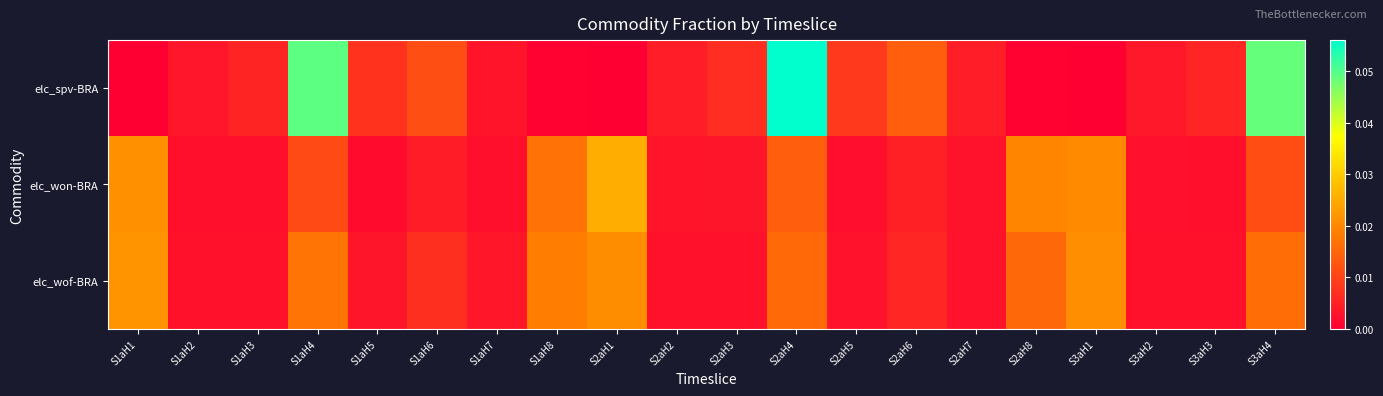

Reading left to right, extract all data points from this chart.

elc_spv-BRA: S1aH1=0.0	S1aH2=0.0	S1aH3=0.0	S1aH4=0.0	S1aH5=0.0	S1aH6=0.0	S1aH7=0.0	S1aH8=0.0	S2aH1=0.0	S2aH2=0.0	S2aH3=0.0	S2aH4=0.1	S2aH5=0.0	S2aH6=0.0	S2aH7=0.0	S2aH8=0.0	S3aH1=0.0	S3aH2=0.0	S3aH3=0.0	S3aH4=0.0
elc_won-BRA: S1aH1=0.0	S1aH2=0.0	S1aH3=0.0	S1aH4=0.0	S1aH5=0.0	S1aH6=0.0	S1aH7=0.0	S1aH8=0.0	S2aH1=0.0	S2aH2=0.0	S2aH3=0.0	S2aH4=0.0	S2aH5=0.0	S2aH6=0.0	S2aH7=0.0	S2aH8=0.0	S3aH1=0.0	S3aH2=0.0	S3aH3=0.0	S3aH4=0.0
elc_wof-BRA: S1aH1=0.0	S1aH2=0.0	S1aH3=0.0	S1aH4=0.0	S1aH5=0.0	S1aH6=0.0	S1aH7=0.0	S1aH8=0.0	S2aH1=0.0	S2aH2=0.0	S2aH3=0.0	S2aH4=0.0	S2aH5=0.0	S2aH6=0.0	S2aH7=0.0	S2aH8=0.0	S3aH1=0.0	S3aH2=0.0	S3aH3=0.0	S3aH4=0.0